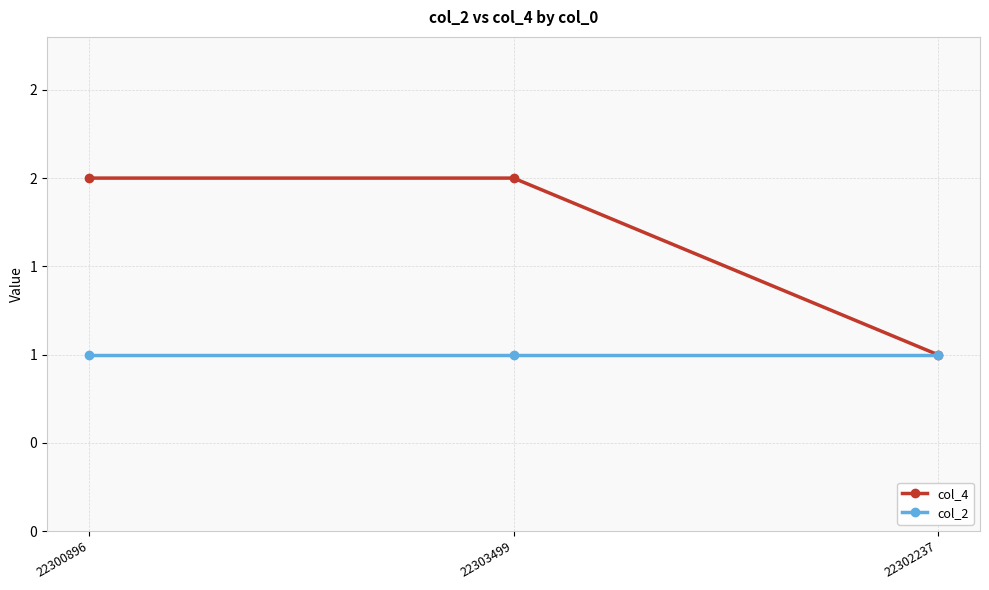

What is the approximate value of col_4 at 22300896?

2